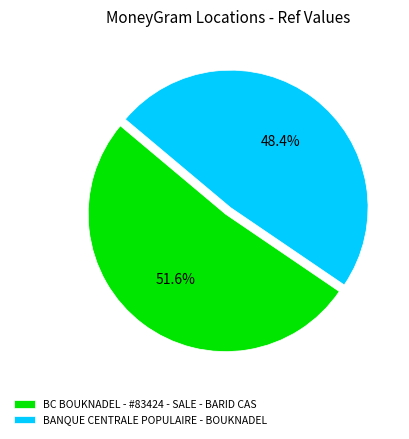

To the nearest percent, what is the difference between the BC BOUKNADEL - #83424 - SALE - BARID CAS and BANQUE CENTRALE POPULAIRE - BOUKNADEL slice percentages?

3%